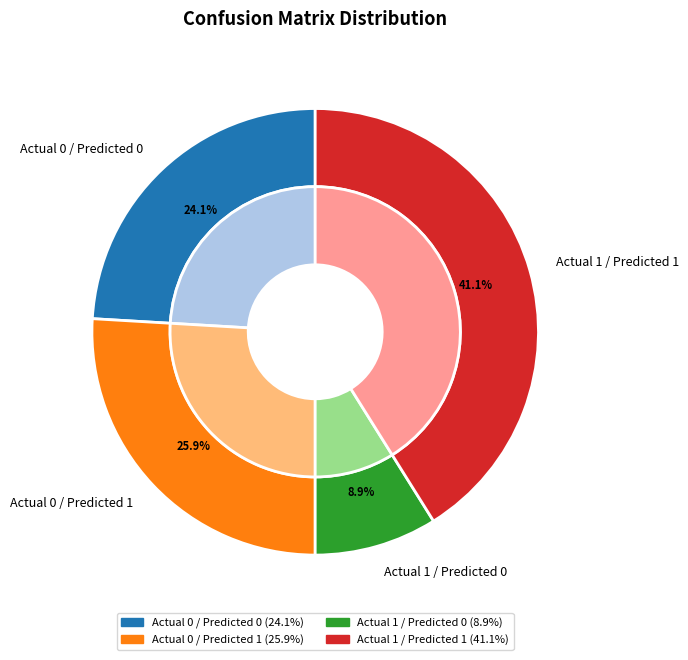

To the nearest percent, what portion does Actual 1 / Predicted 0 represent?

9%